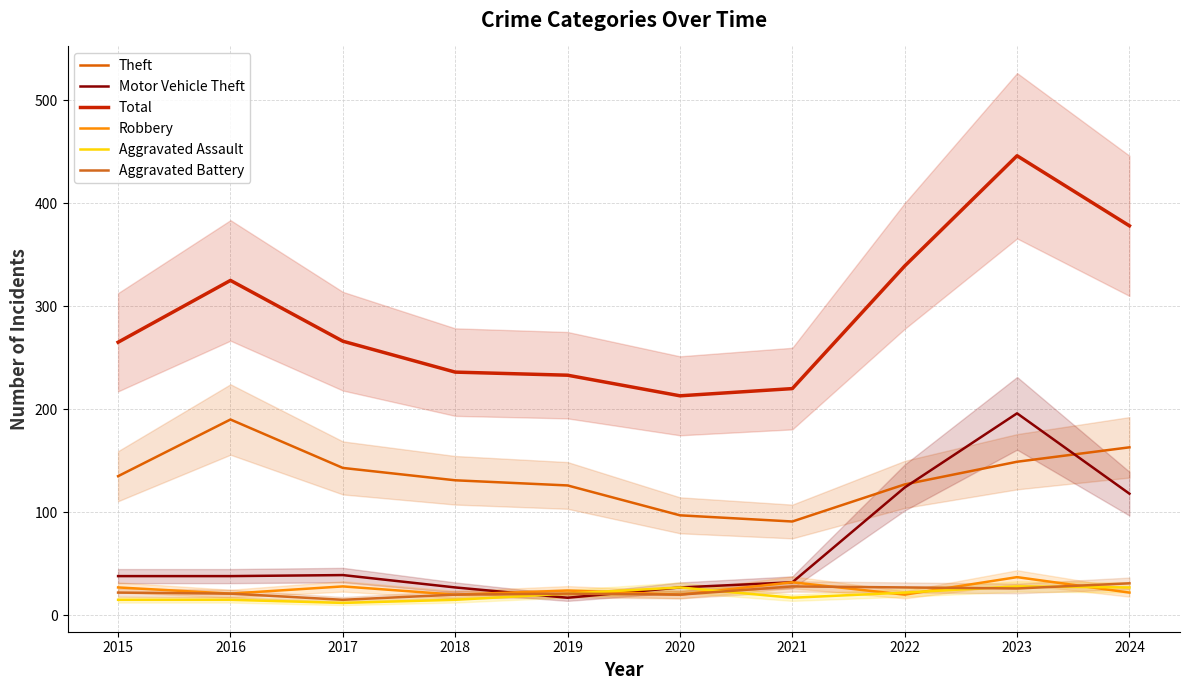

True or false: Aggravated Assault and Total intersect in this chart.

False